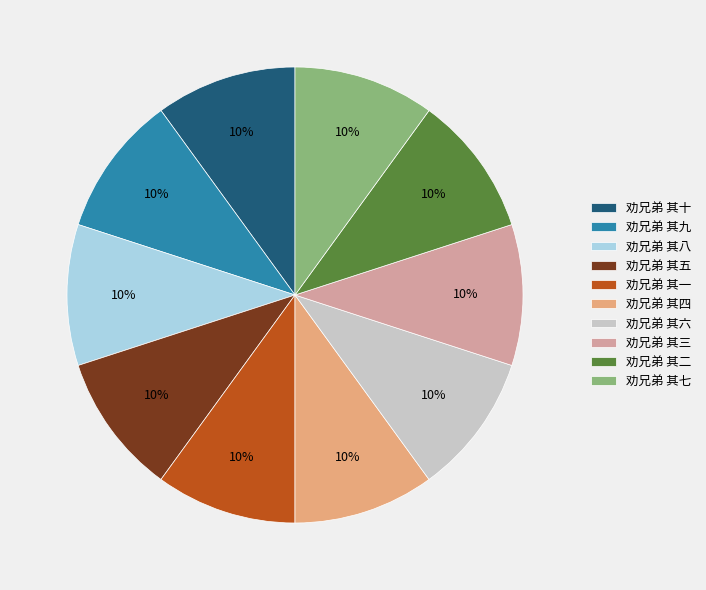

True or false: 劝兄弟 其六 accounts for 4% of the total.

False